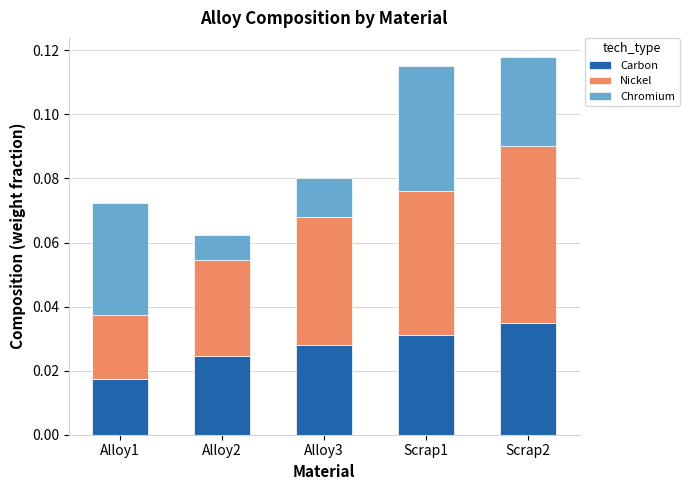

Rank the categories by Carbon value from lowest to highest.

Alloy1, Alloy2, Alloy3, Scrap1, Scrap2